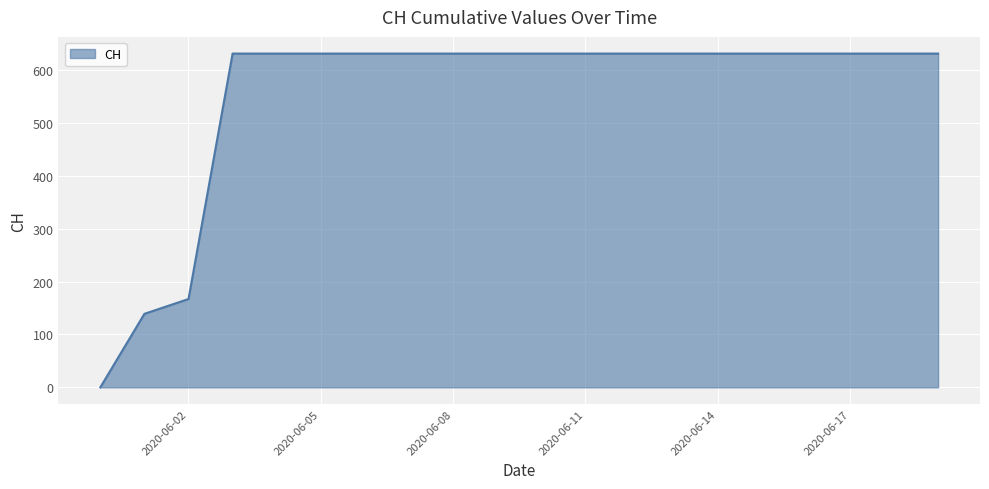

Reading left to right, transcribe all the data shown in this chart.

0	139	167	631	631	631	631	631	631	631	631	631	631	631	631	631	631	631	631	631